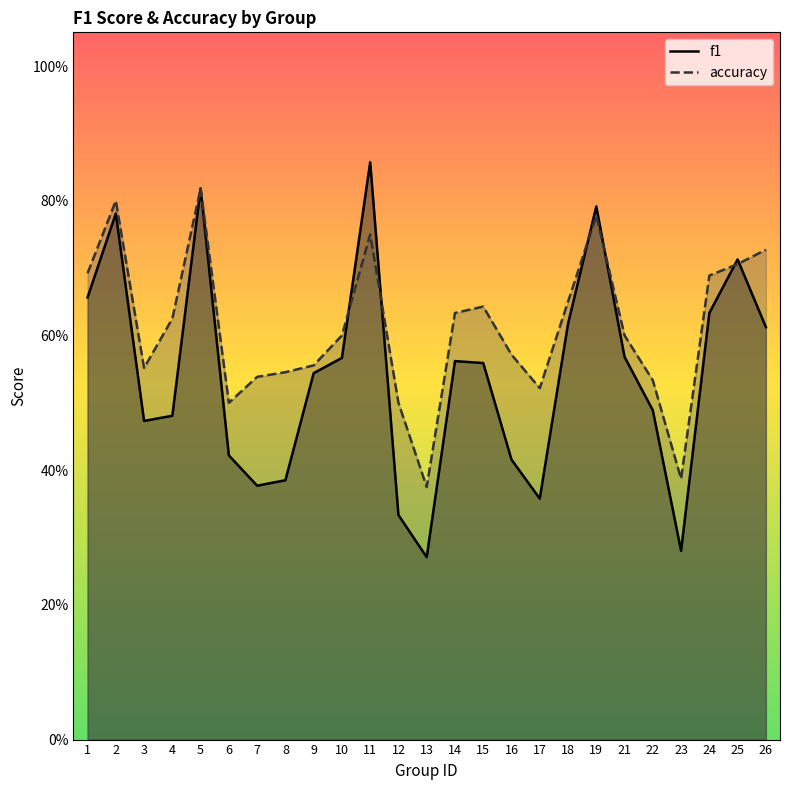

In f1, how many points are higher than both neighbors (excluding endpoints)?

6